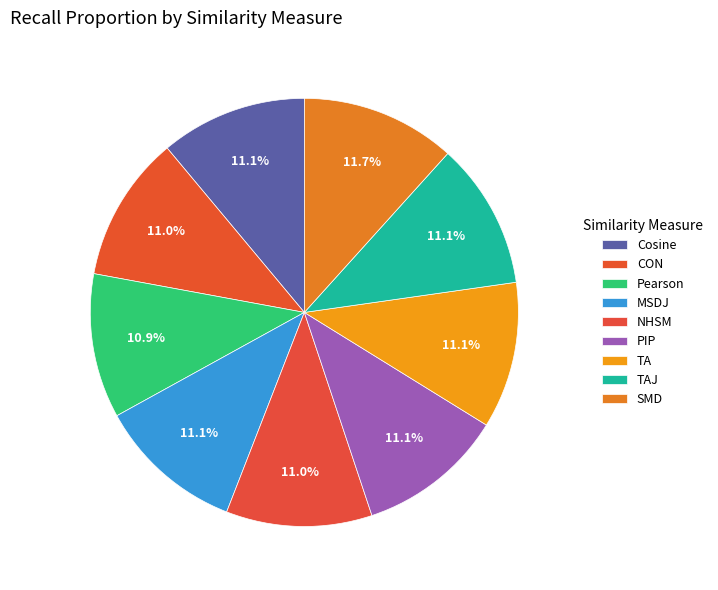

To the nearest percent, what is the average slice percentage?

11%